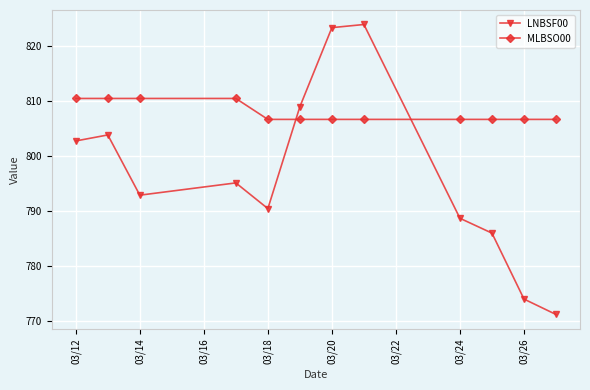

Reading left to right, extract all data points from this chart.

LNBSF00: 802.7	803.8	792.8	795.1	790.4	809.0	823.4	823.9	788.6	785.9	773.9	771.1
MLBSO00: 810.5	810.5	810.5	810.5	806.7	806.7	806.7	806.7	806.7	806.7	806.7	806.7